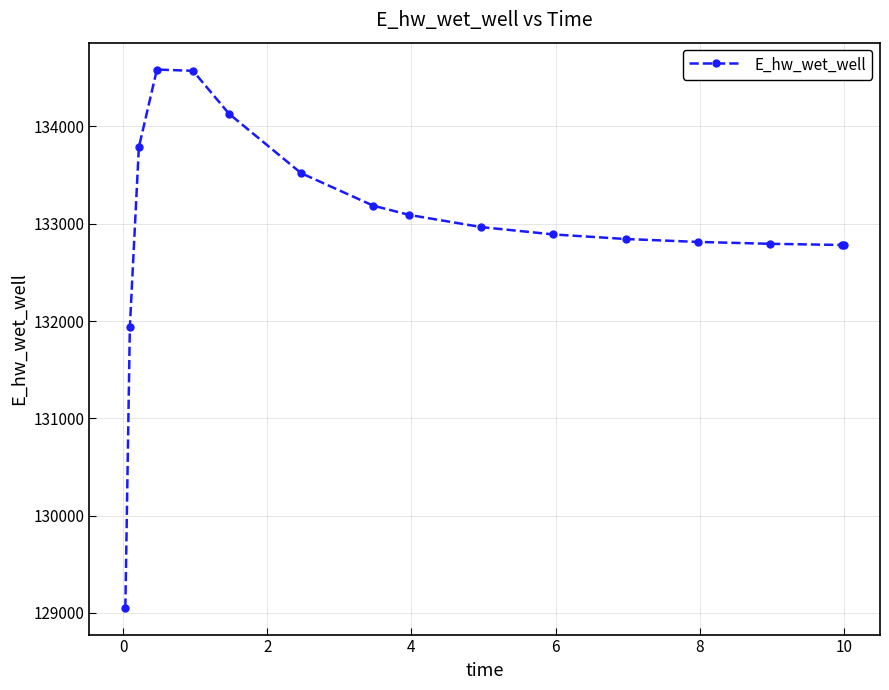

What is the value of the 12th point from the left?

132843.4